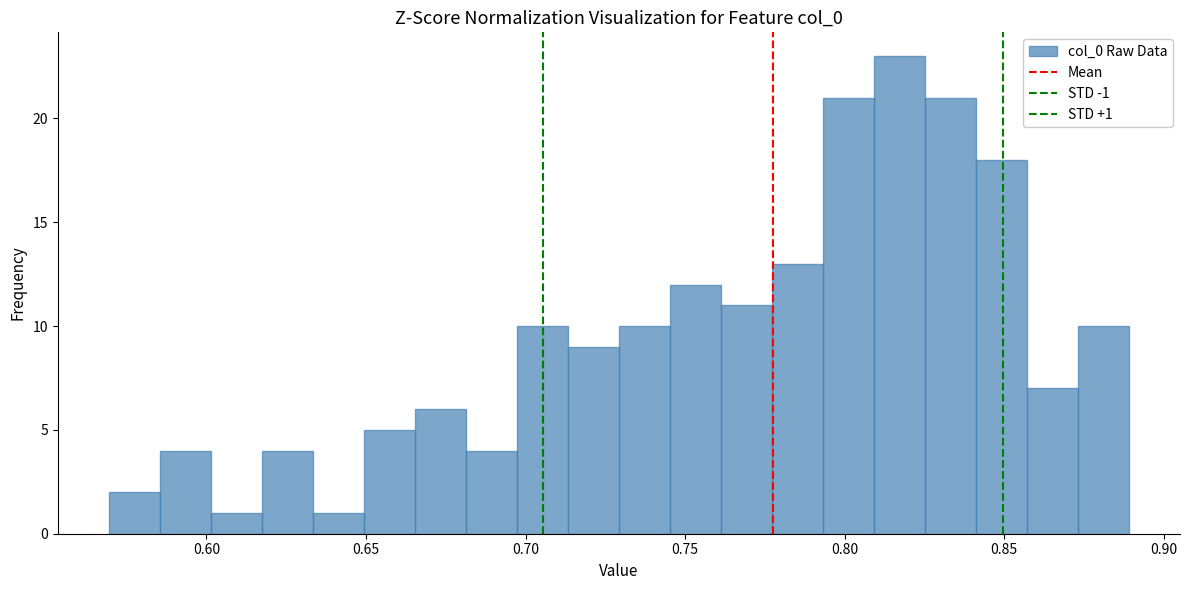

Read against the x-axis, roughly where is the centre of the tallest bar?

0.815